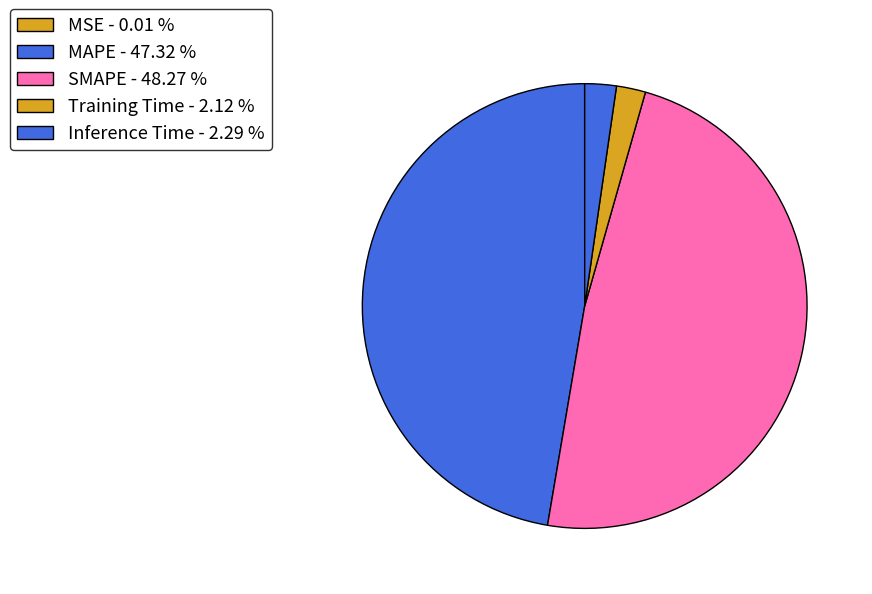

How many slices are in this pie chart?

5